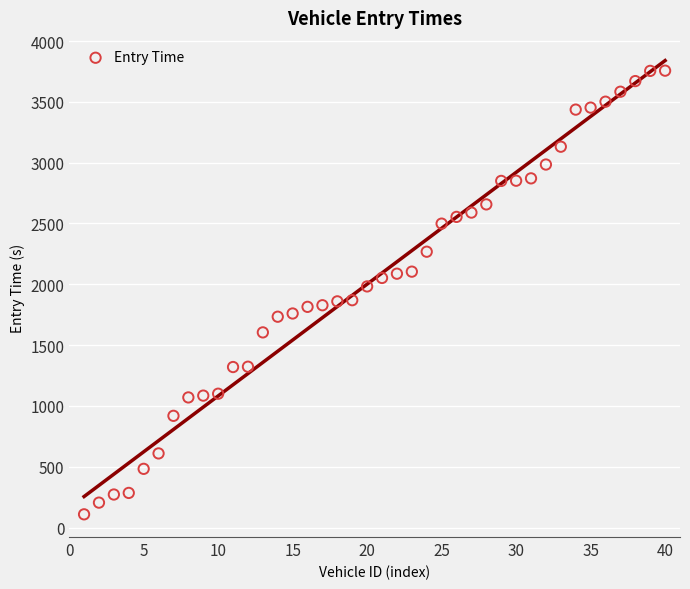

What is the range of Y values (max minus min)?

3647.6